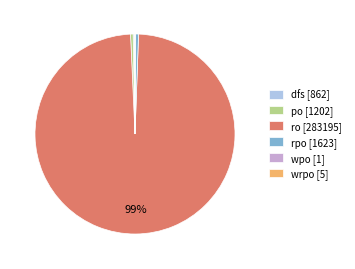

To the nearest percent, what is the average slice percentage?

17%